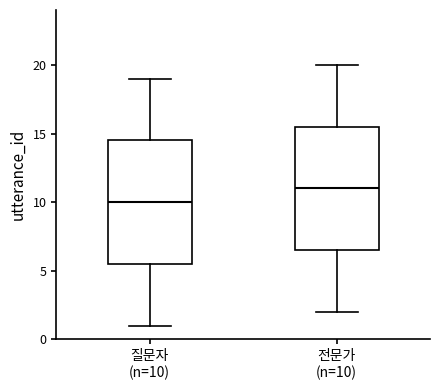

Which box's median line is the lowest?

질문자 (n=10)